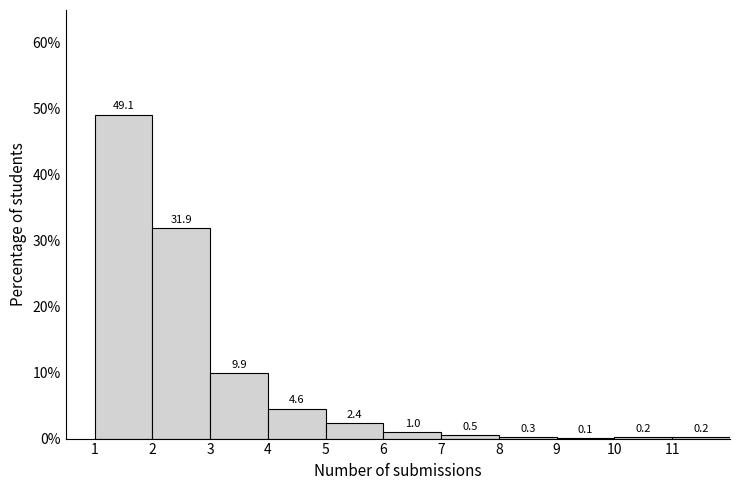

What is the height of the bar covering 6 to 7 on the x-axis?

1.0